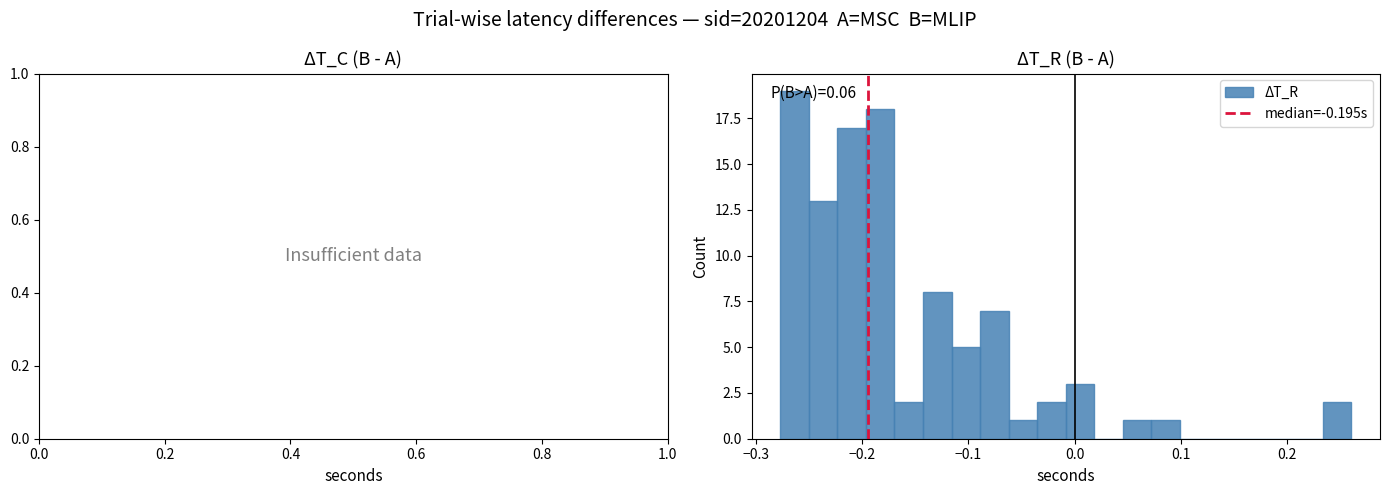

Around what value on the x-axis is the tallest bar? Give the approximate position of its centre, as read against the axis.

-0.26